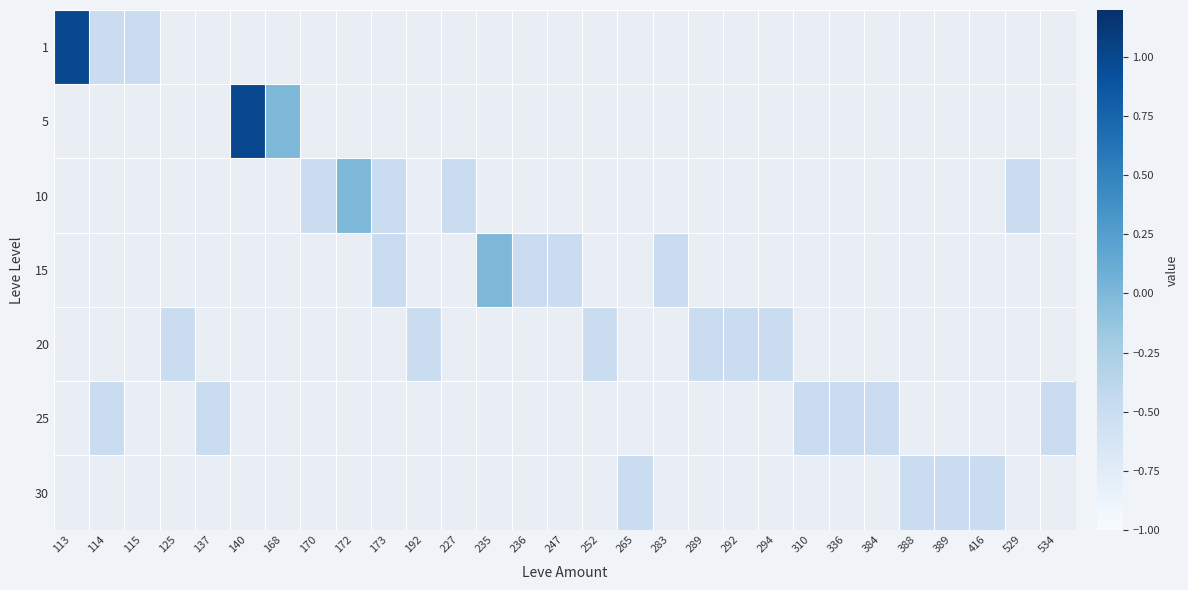

Which series has the widest spread of values?

1